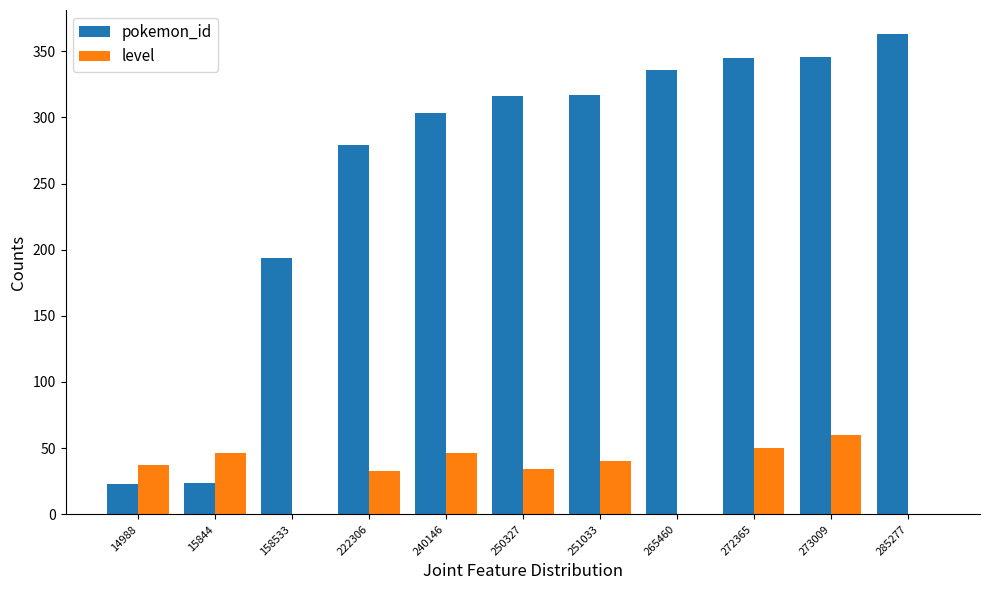

Is it true that pokemon_id equals 583 at 285277?

False